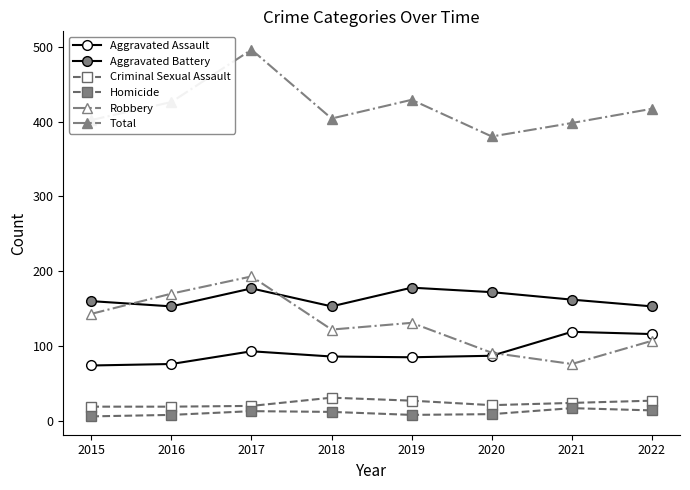

Which series changed the most between 2016 and 2018?

Robbery